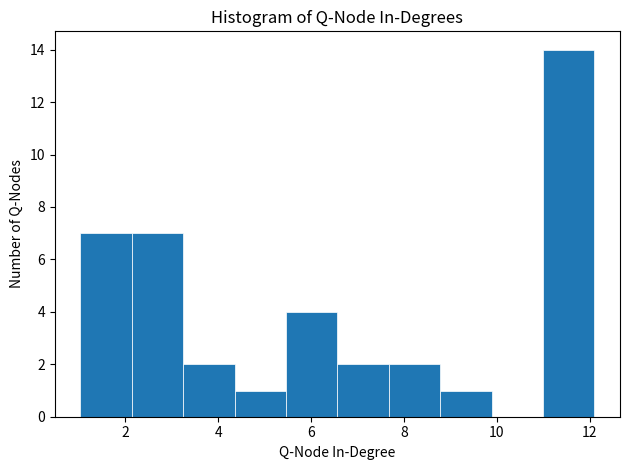

Reading left to right, transcribe this chart: for each bar, give the range it covers on the x-axis and its height. Neither the bar edges nor the heights are printed on the chart, so give them approximately, as read against the axes.

1.0 to 2.2: 7
2.2 to 3.2: 7
3.2 to 4.4: 2
4.4 to 5.4: 1
5.4 to 6.6: 4
6.6 to 7.6: 2
7.6 to 8.8: 2
8.8 to 9.8: 1
9.8 to 11.0: 0
11.0 to 12.0: 14